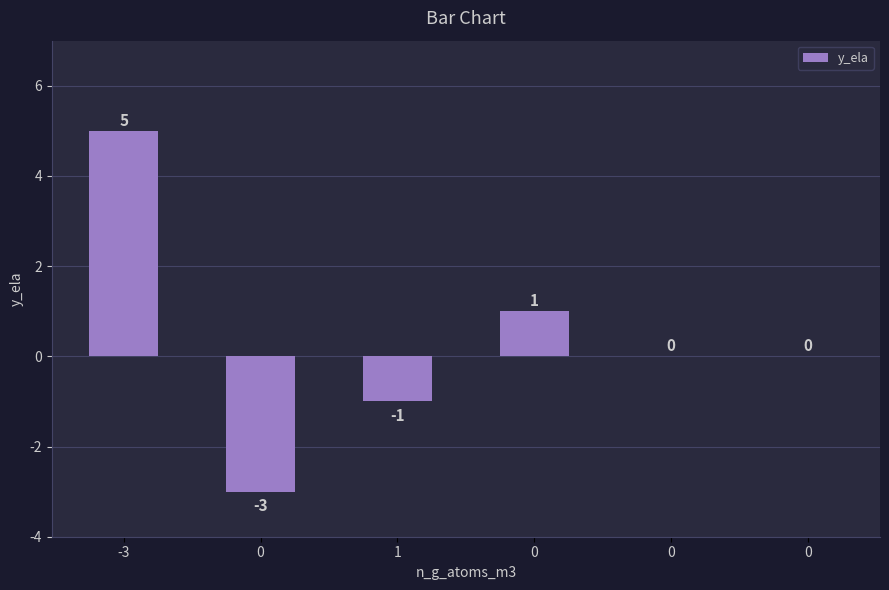

Are the bars grouped side by side (vs. stacked)?

No